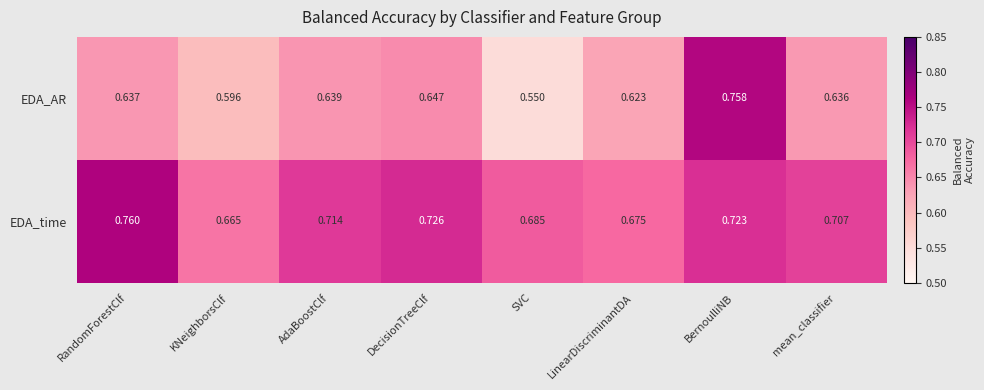

Rank the series by their average value, from highest to lowest.

EDA_time, EDA_AR